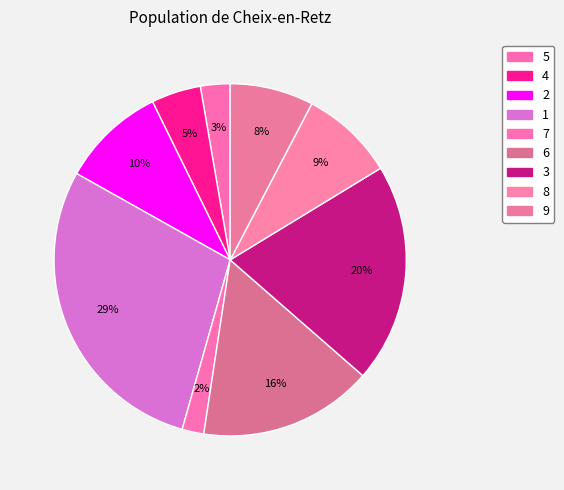

What is the total percentage of 9 and 7?

9.7%